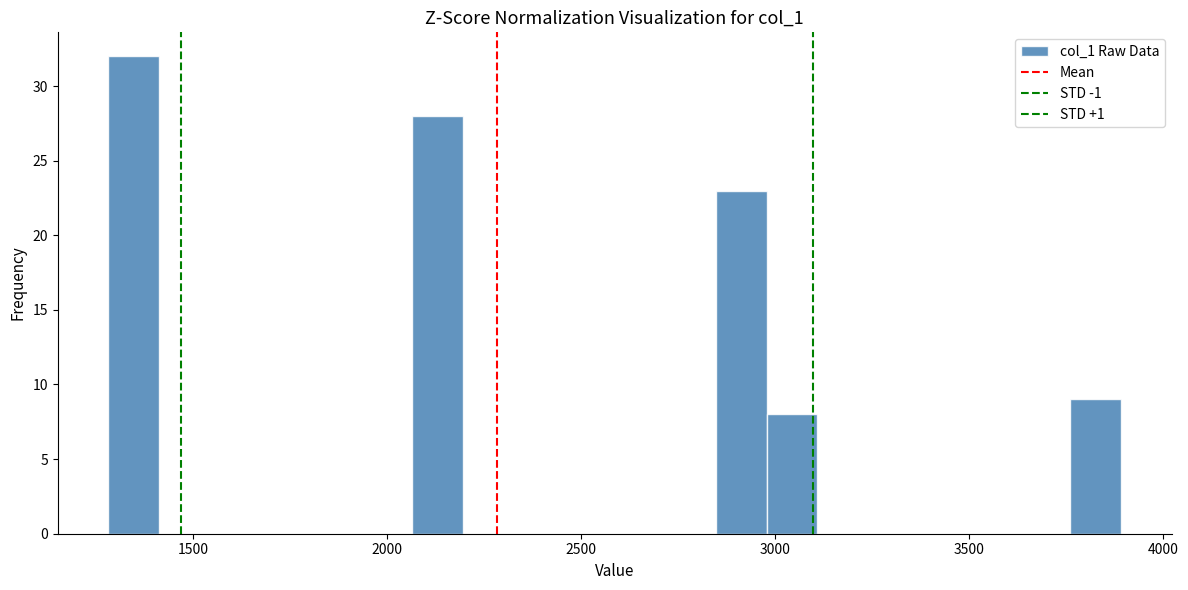

Around what value on the x-axis is the tallest bar? Give the approximate position of its centre, as read against the axis.

1350